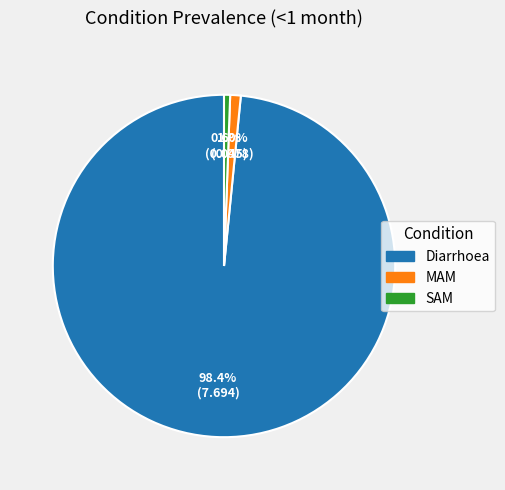

To the nearest percent, what portion does SAM represent?

1%